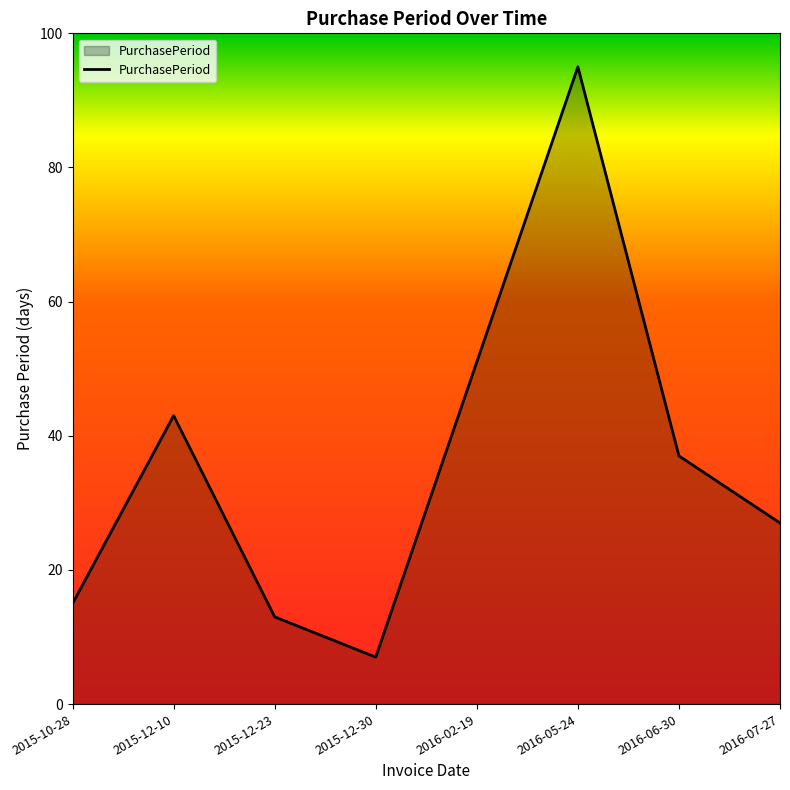

True or false: the data shows 15 at 2015-10-28.

True